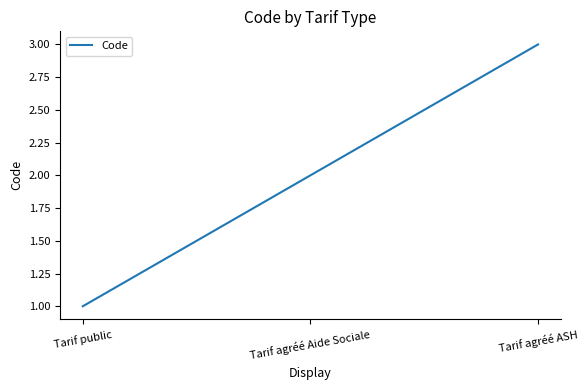

Reading right to left, extract all data points from this chart.

Tarif agréé ASH=3	Tarif agréé Aide Sociale=2	Tarif public=1